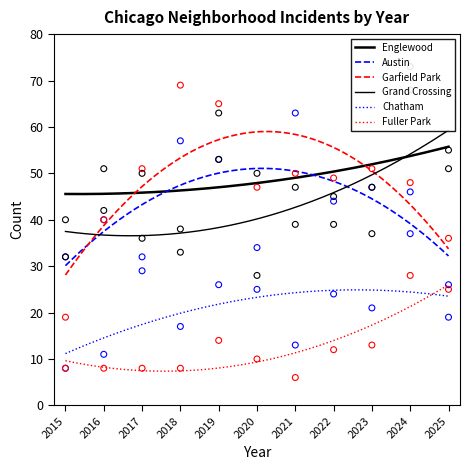

At how many categories does at least one series exceed 8?

11